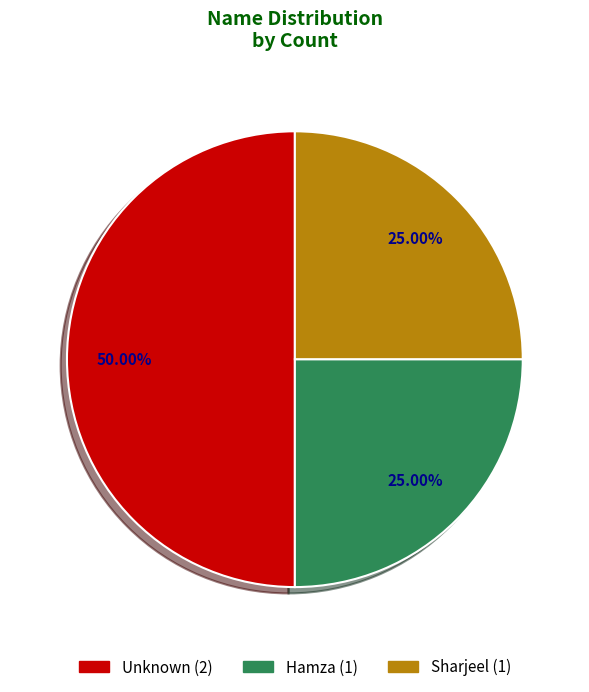

Between Hamza and Unknown, which is larger?

Unknown